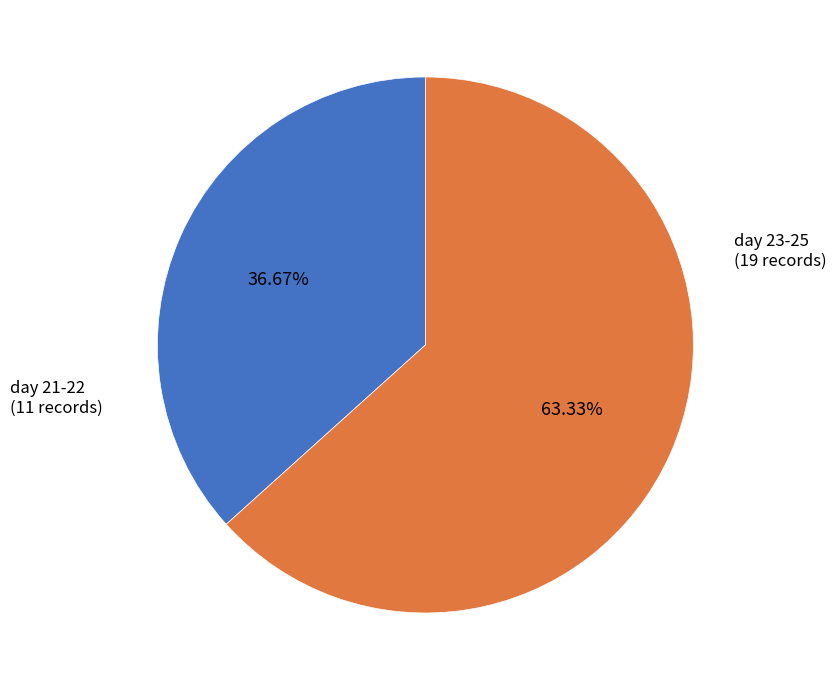

Is there any slice that represents more than half of the pie?

Yes